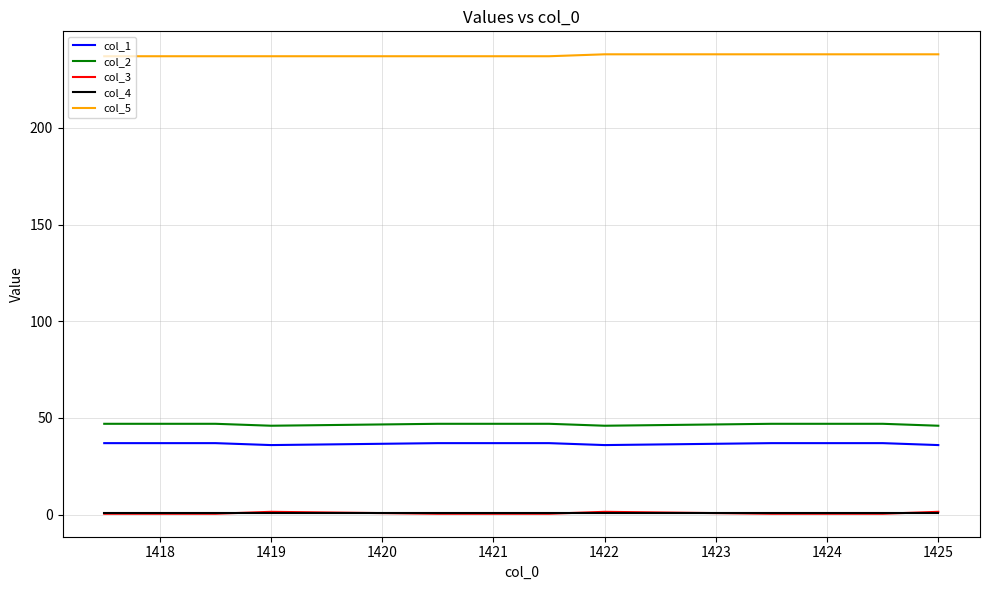

What is the maximum value for col_1?

37.0